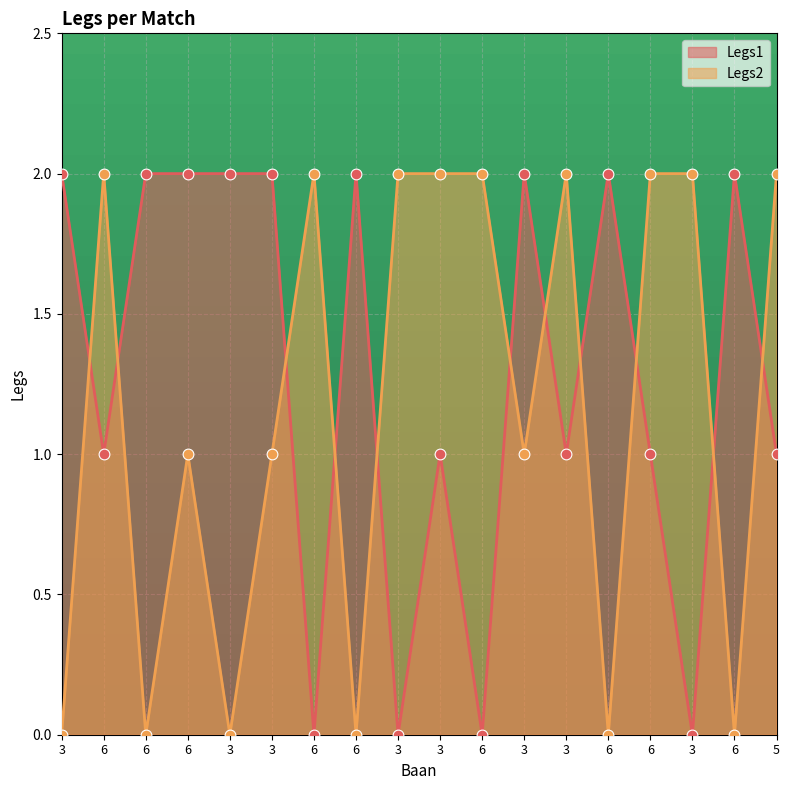

At which category is the sum across all series the highest?

6